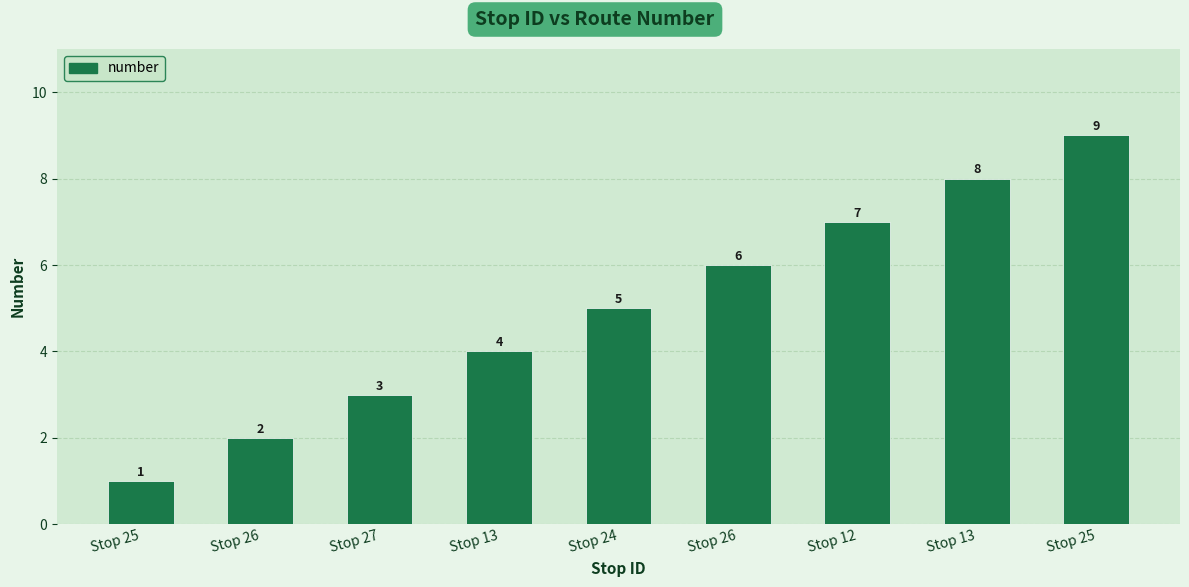

Reading left to right, what are all the values shown in this chart?

1	2	3	4	5	6	7	8	9